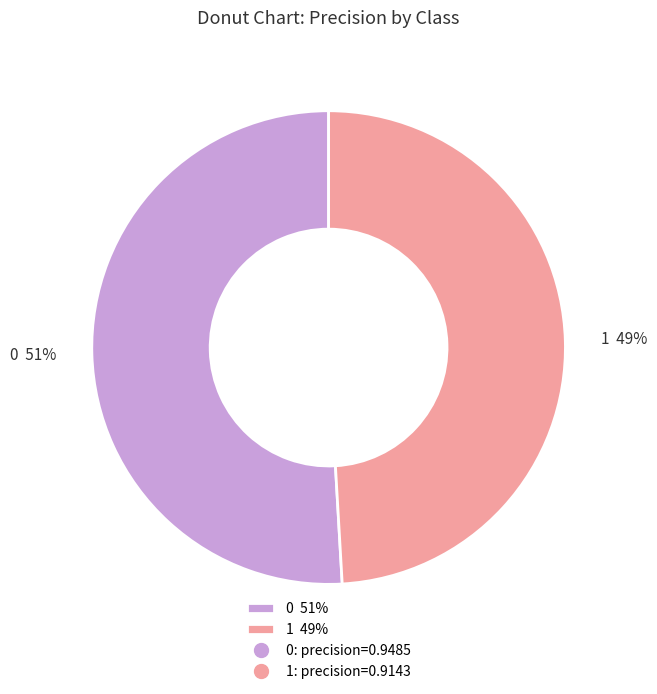

To the nearest percent, what percentage of the pie is 0?

51%